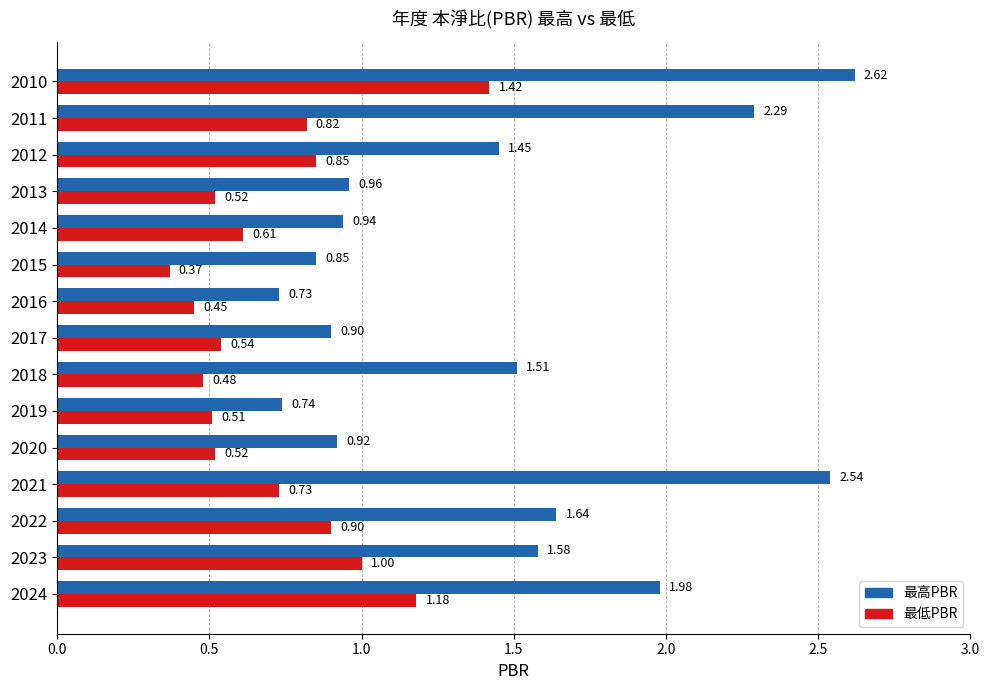

Which series changed the most between 2023 and 2020?

最高PBR